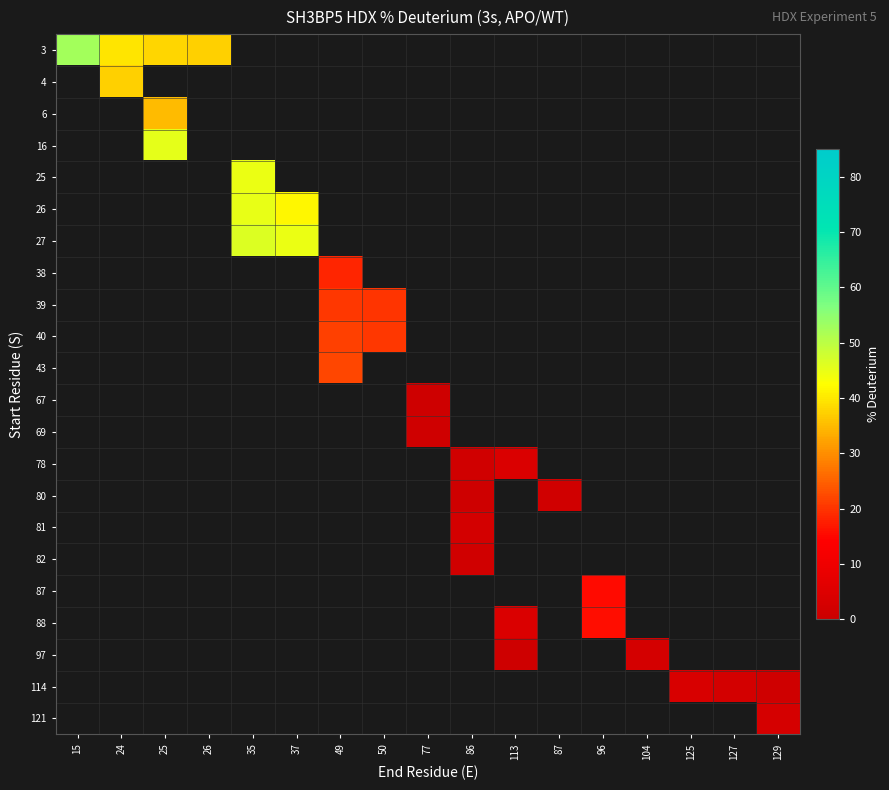

Count the number of categories in the chart.

17